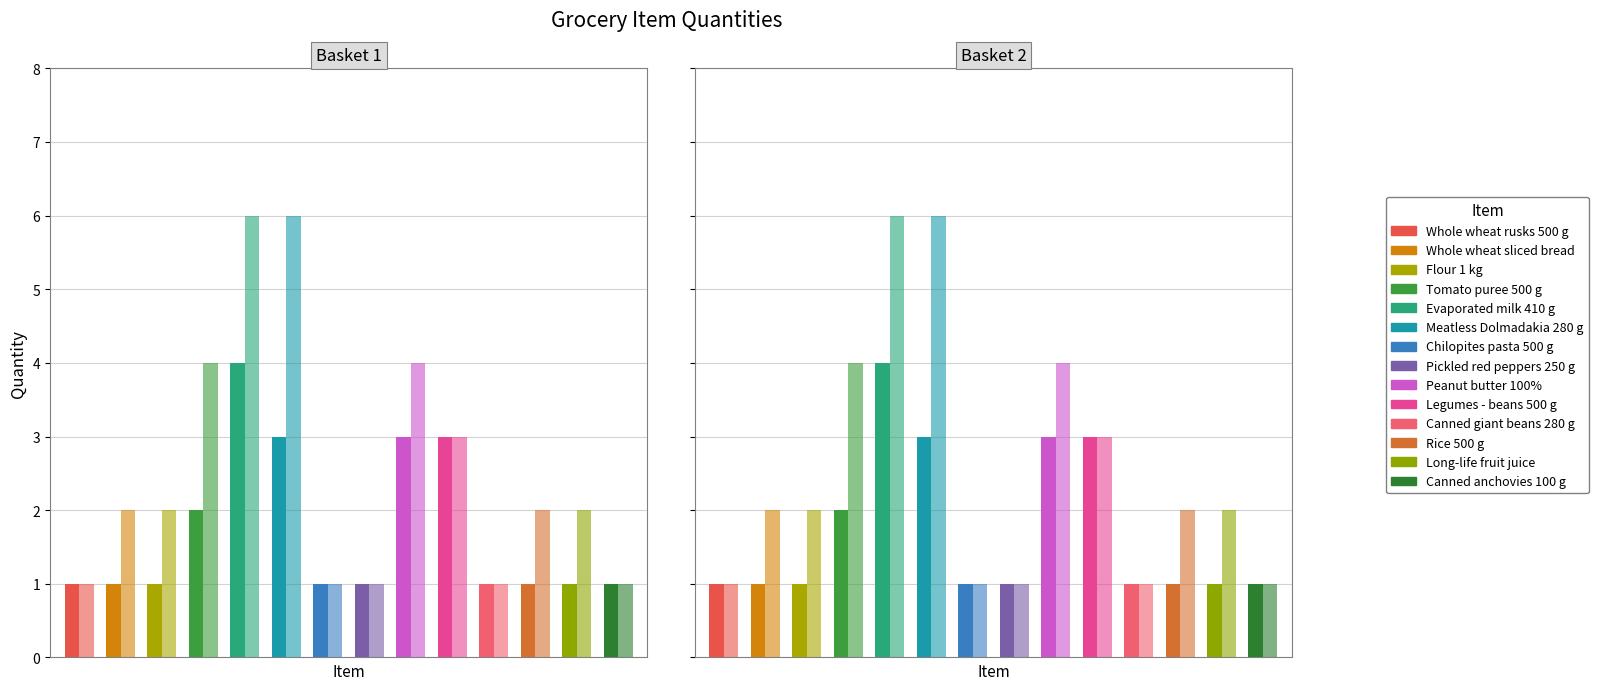

List the series in order of their overall mean, highest first.

Basket 2 (qty), Basket 1 (qty)